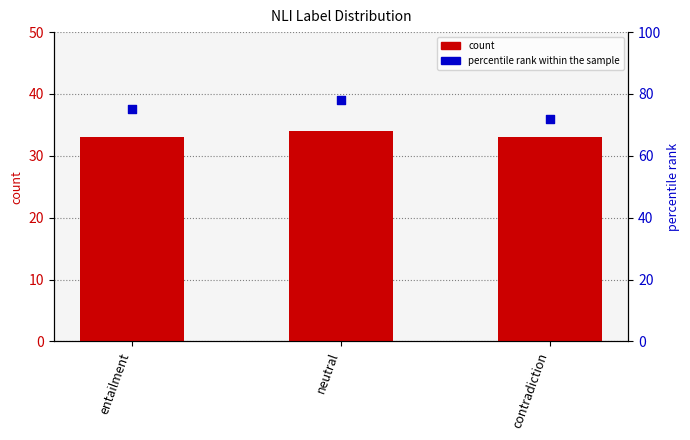

Which series has the largest total across all categories?

percentile rank within the sample